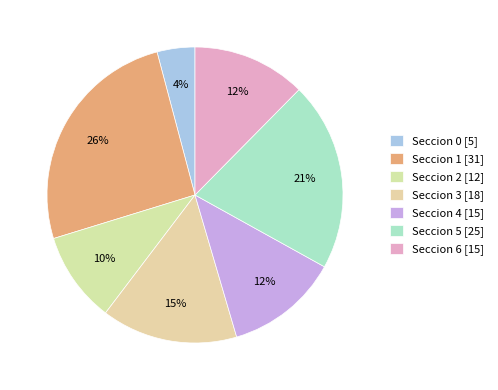

Which slice is the largest?

Seccion 1